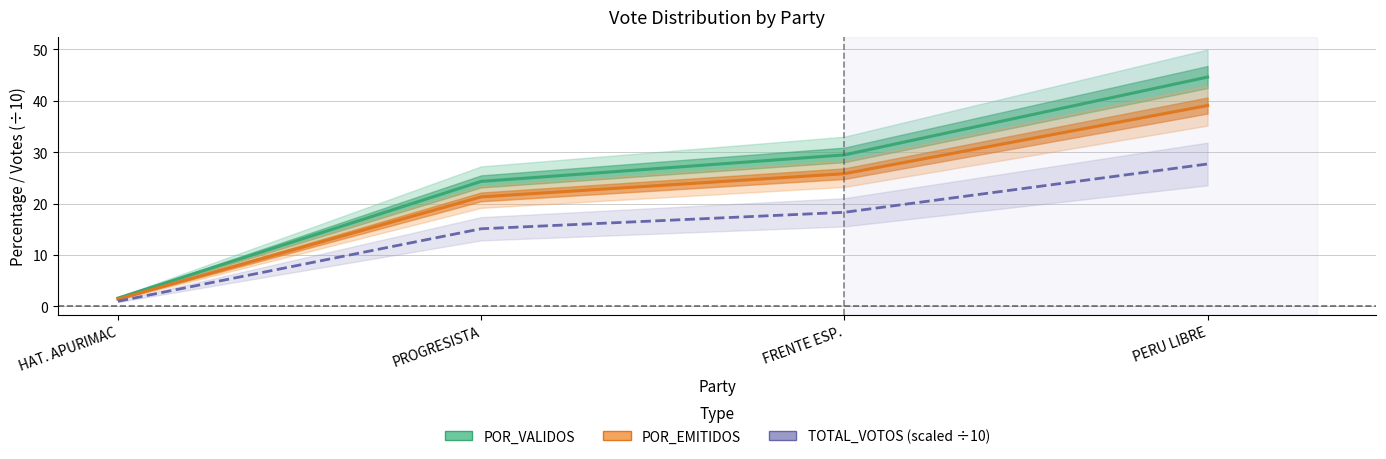

What is the sum of all POR_VALIDOS values?

100.0